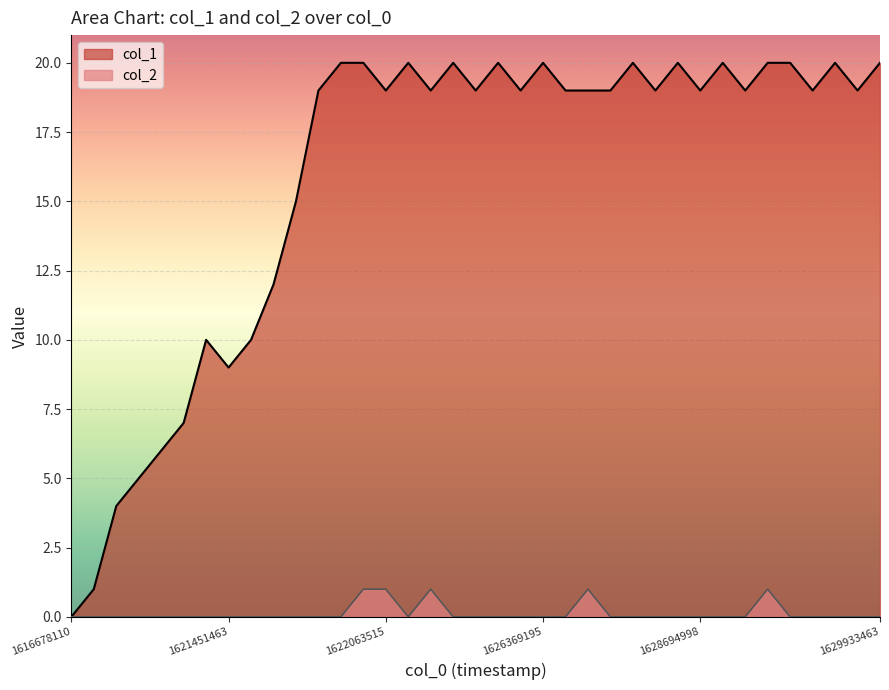

What is the total value across all series at 27?

20